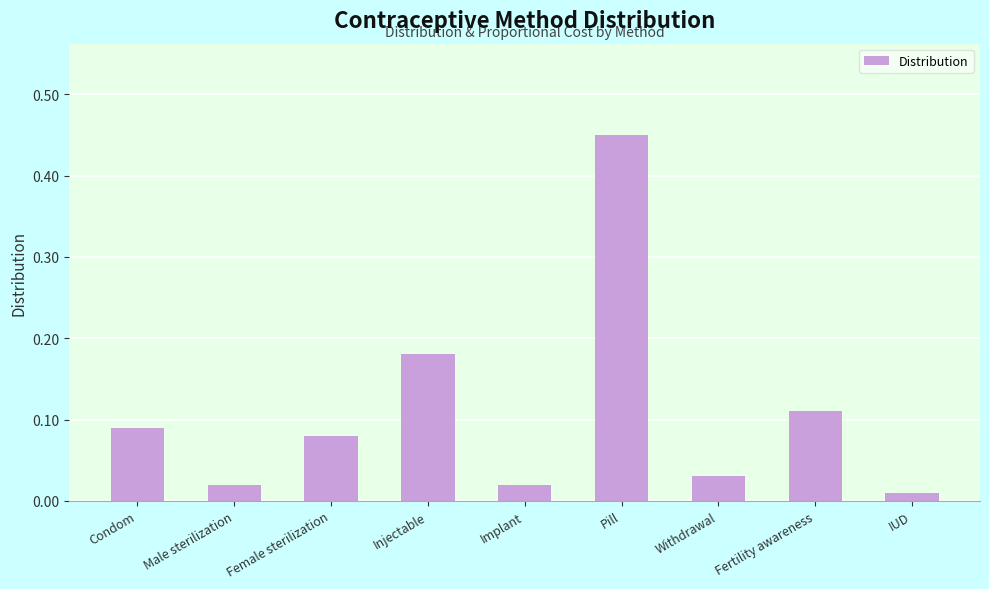

How many bars are there in total?

9